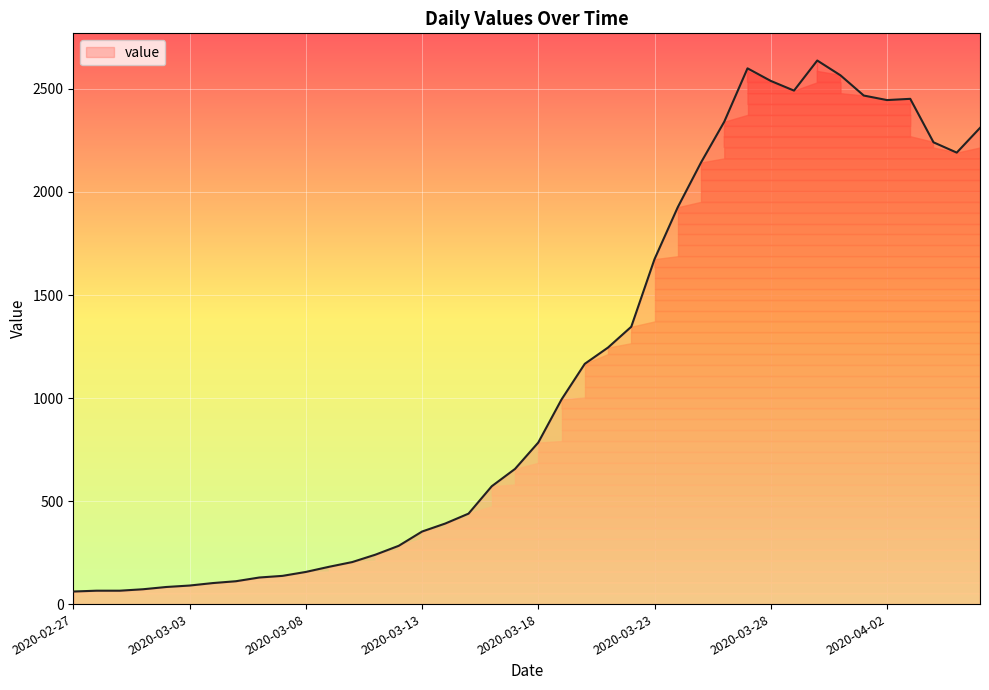

How many lines are shown in the chart?

1